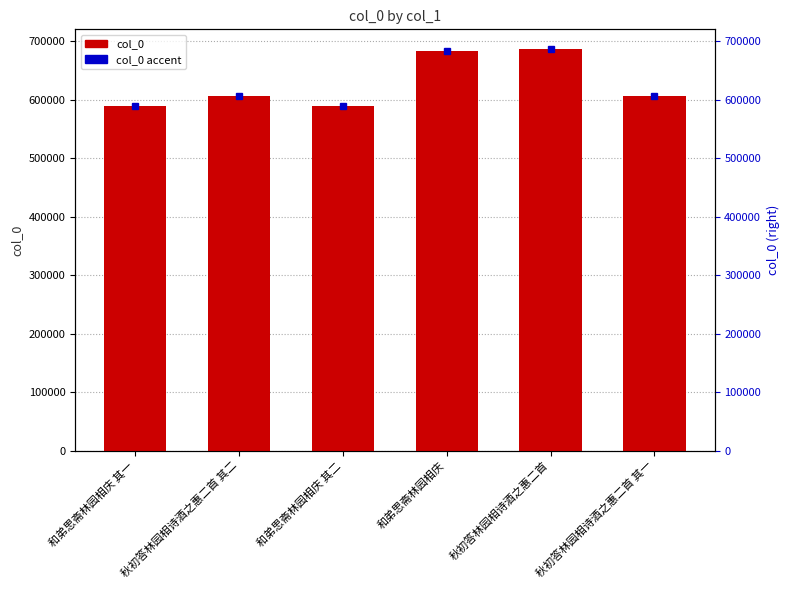

List the labels in order of value, largest first.

秋初答林园相诗酒之惠二首, 和弟思斋林园相庆, 秋初答林园相诗酒之惠二首 其二, 秋初答林园相诗酒之惠二首 其一, 和弟思斋林园相庆 其二, 和弟思斋林园相庆 其一